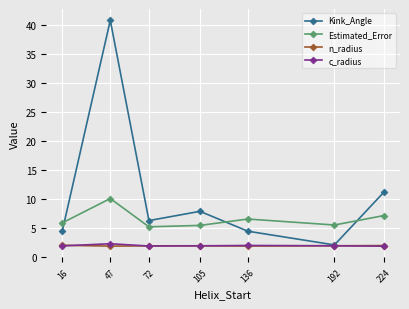

The value of c_radius at 136 is 1.9. True or false?

True